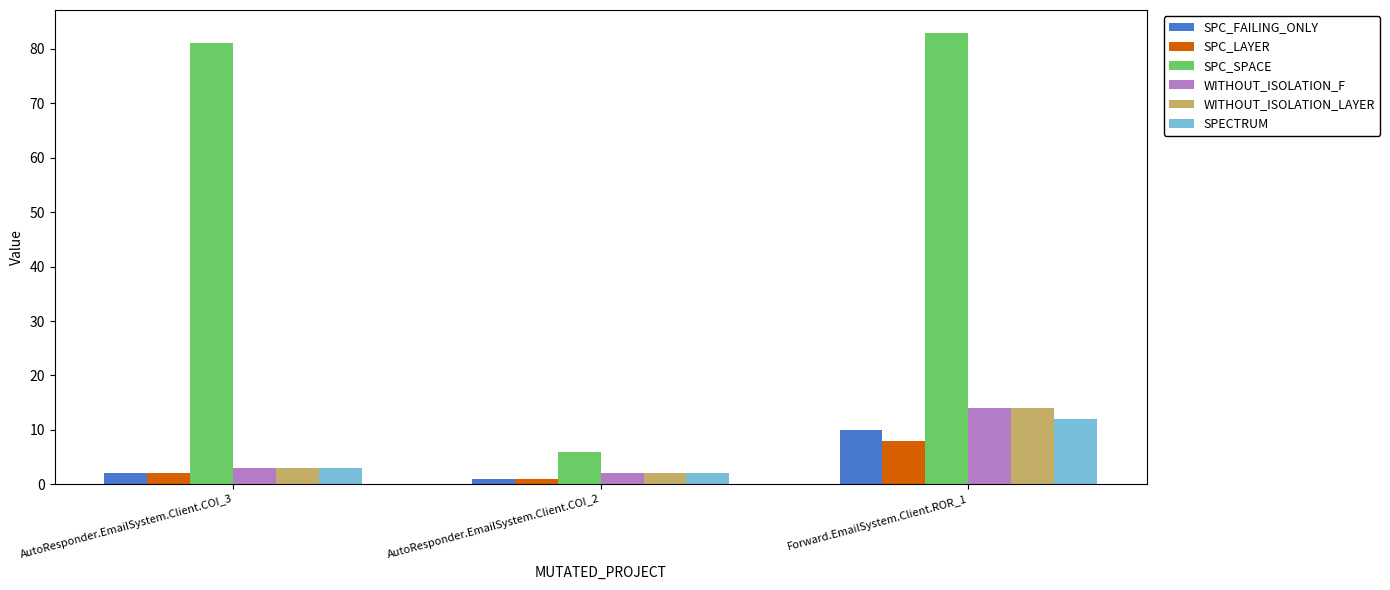

Rank the categories by SPC_SPACE value from lowest to highest.

AutoResponder.EmailSystem.Client.COI_2, AutoResponder.EmailSystem.Client.COI_3, Forward.EmailSystem.Client.ROR_1